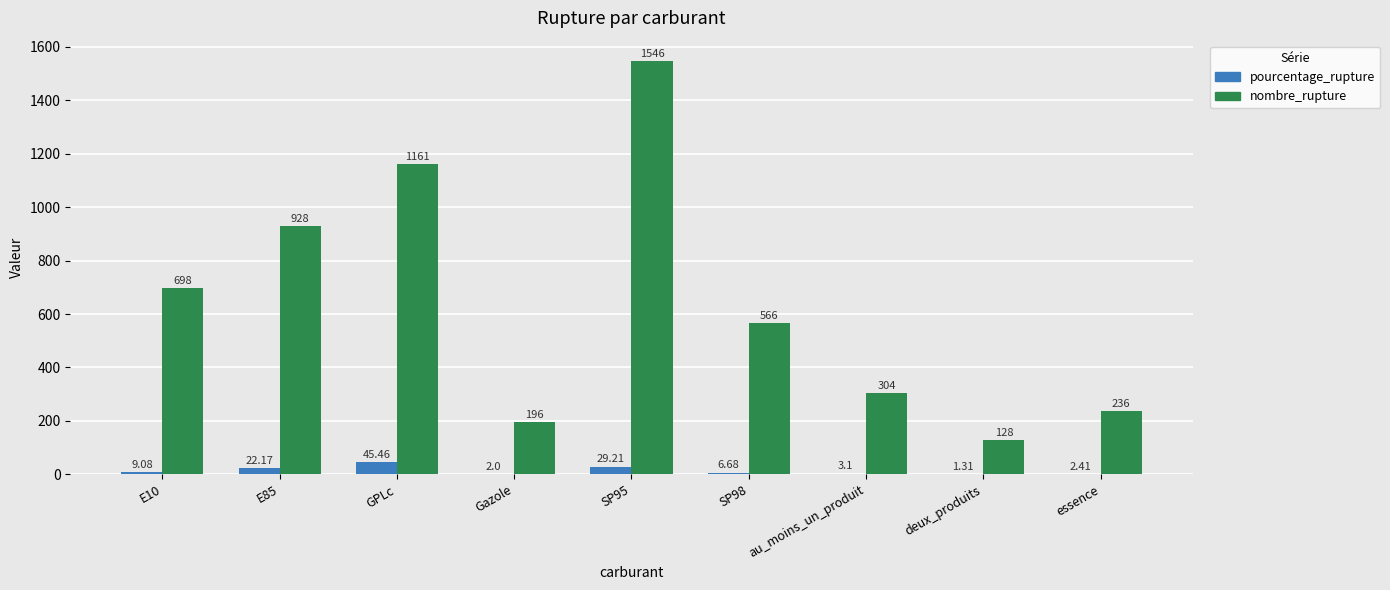

How many data points does each series have?

9